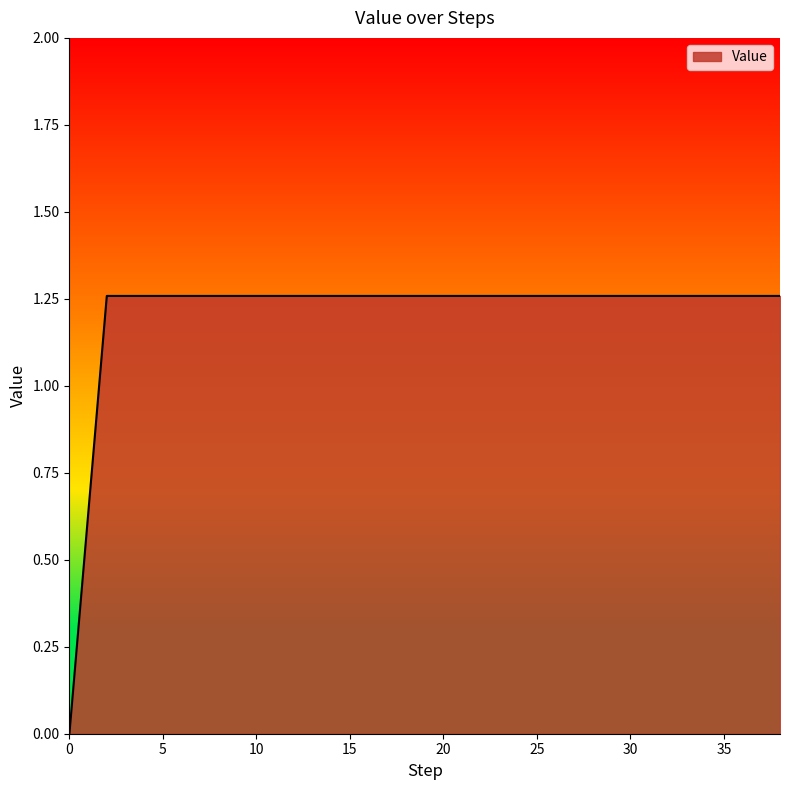

Does the chart have visible grid lines?

No